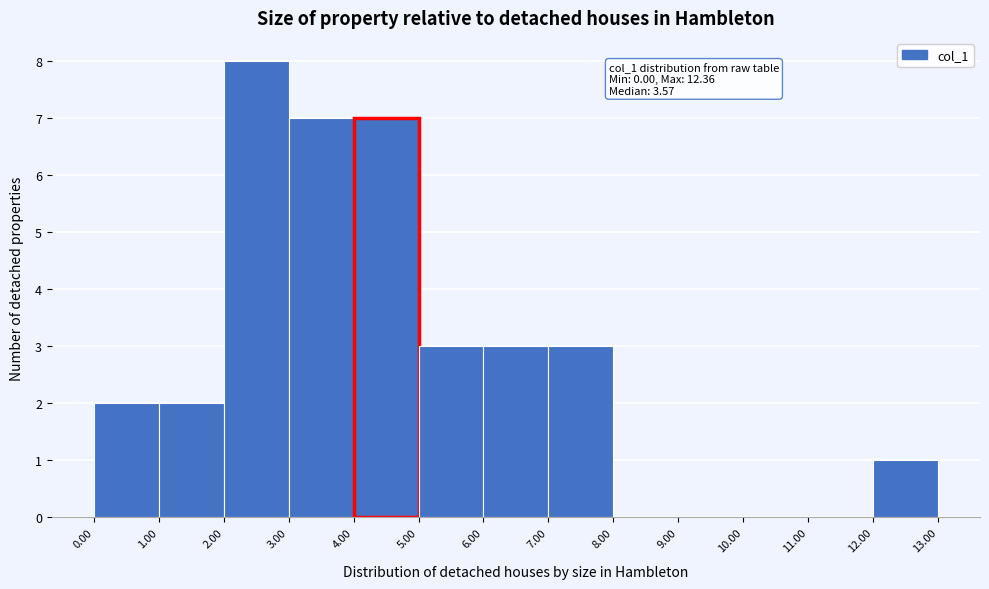

Which range on the x-axis has the tallest bar?

2.00 to 3.00